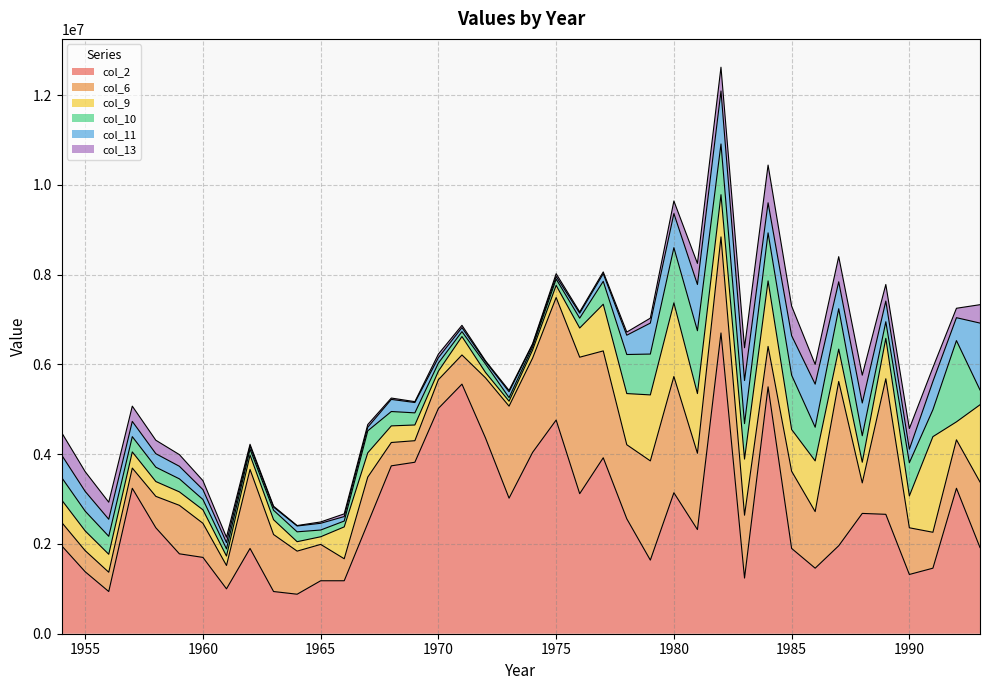

Does the chart display data point markers on the line(s)?

No